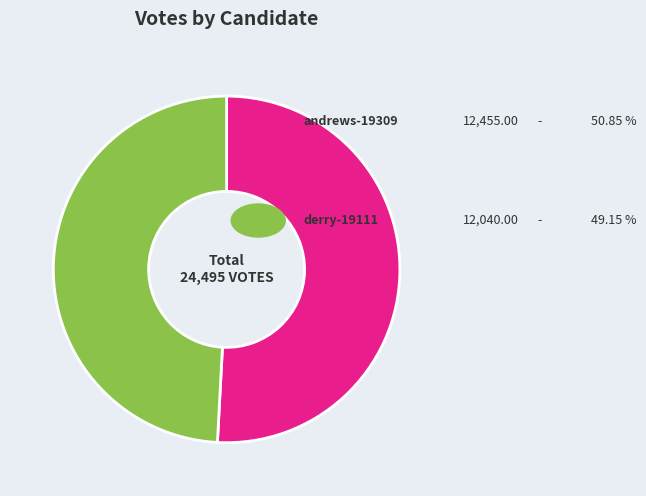

Does any single category account for the majority?

Yes